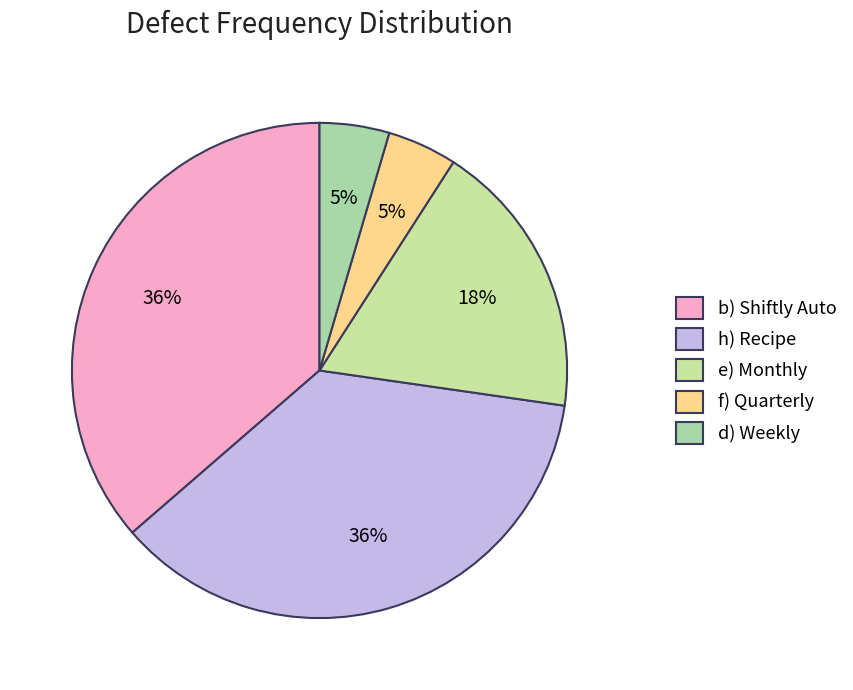

To the nearest percent, what is the difference between the e) Monthly and d) Weekly slice percentages?

14%